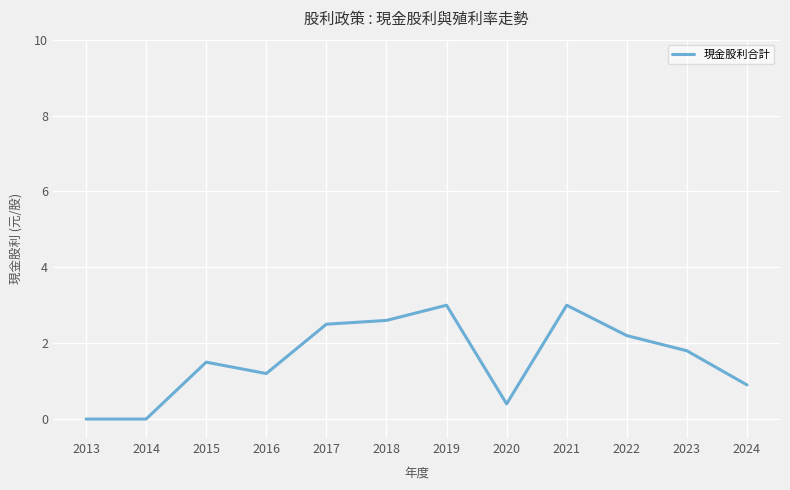

What is the difference between the maximum and minimum values?

3.0